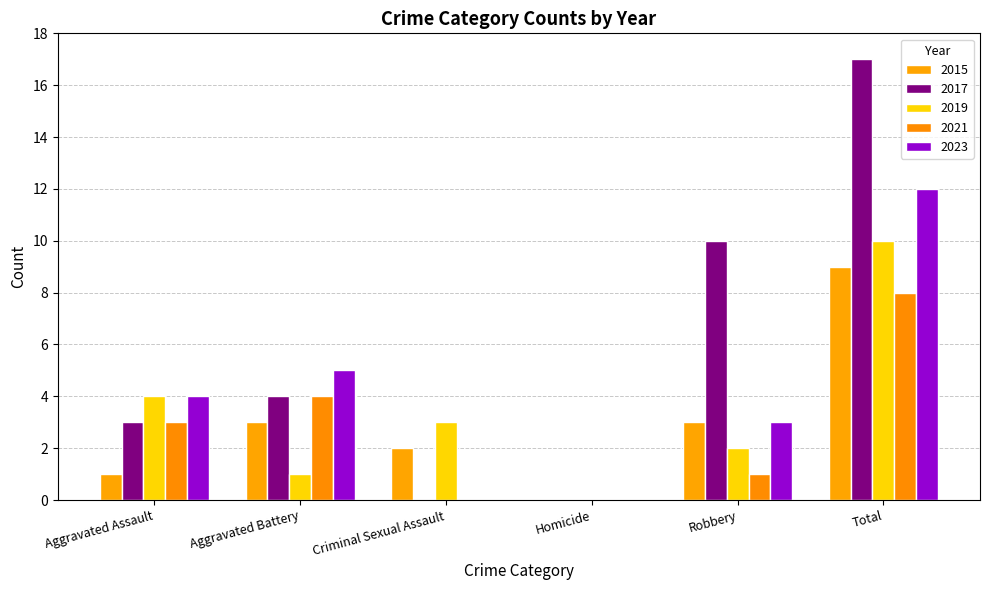

Reading left to right, what are all the values shown in this chart?

2015: 1	3	2	0	3	9
2017: 3	4	0	0	10	17
2019: 4	1	3	0	2	10
2021: 3	4	0	0	1	8
2023: 4	5	0	0	3	12